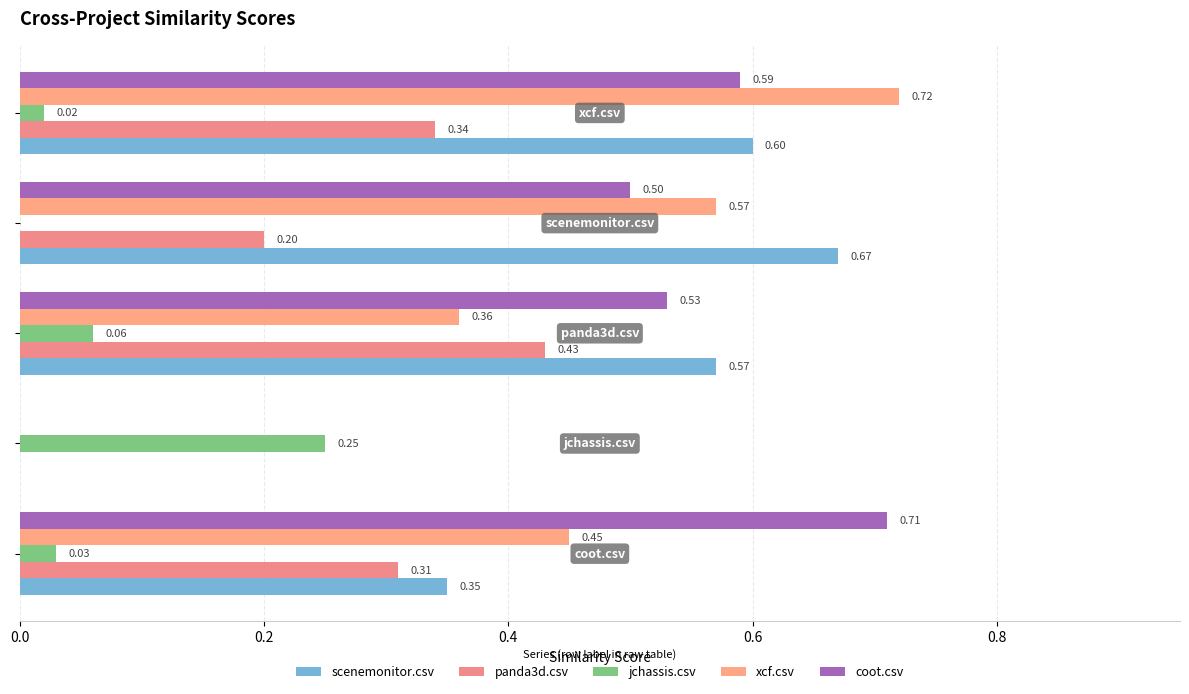

How many values in coot.csv are above zero?

4